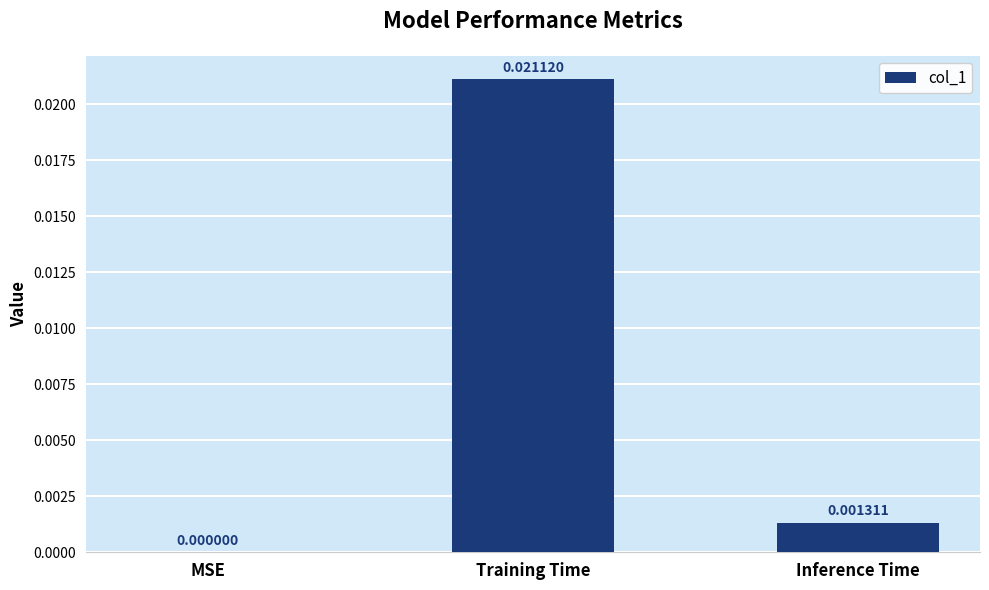

Which has a higher value, Training Time or Inference Time?

Training Time